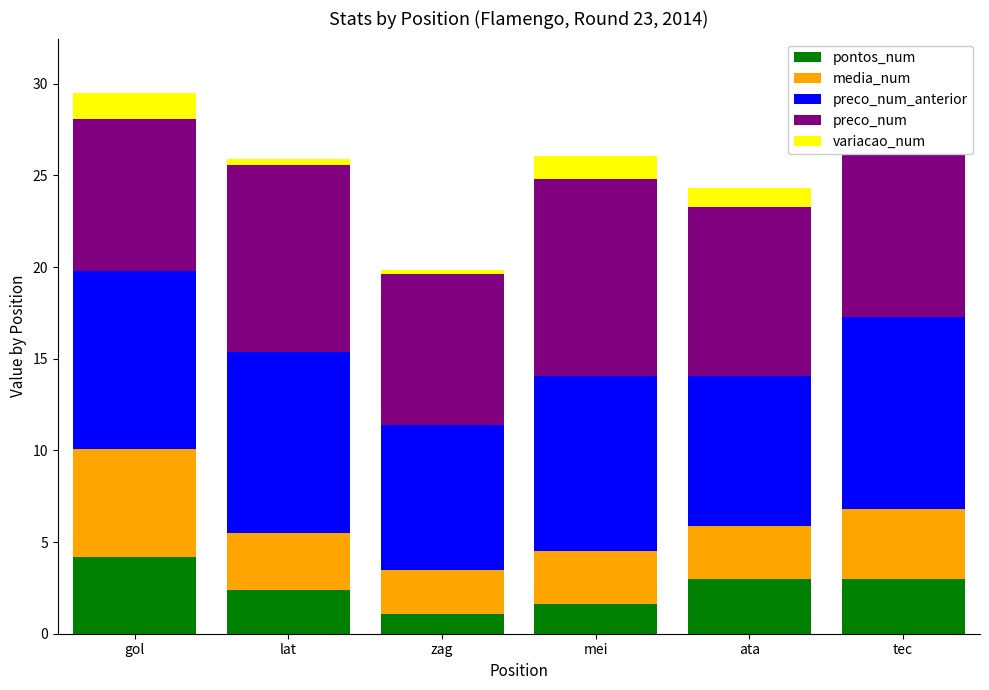

What is the label of the 2nd bar from the right?

ata